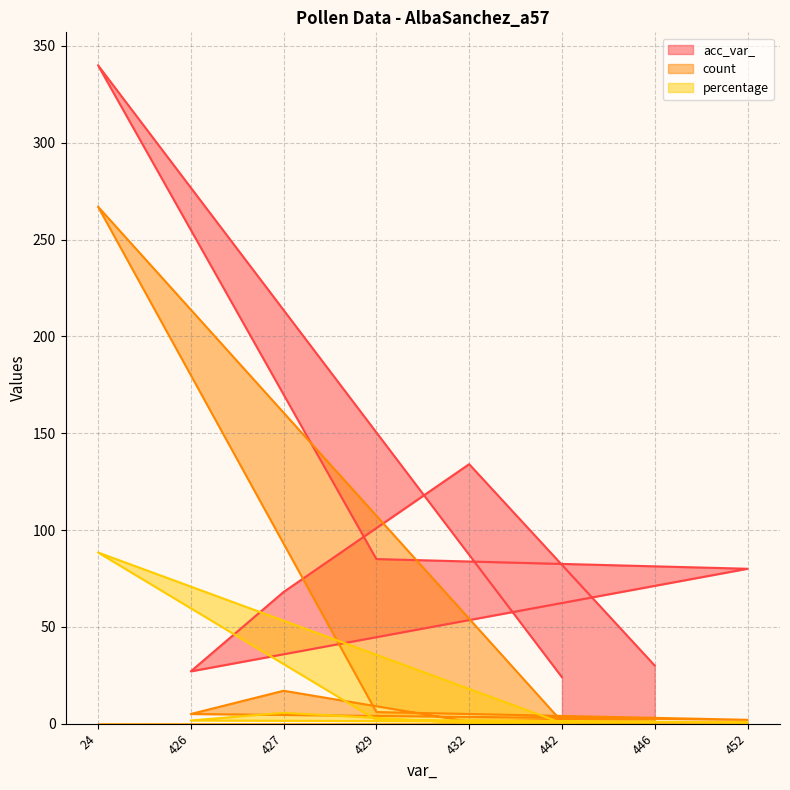

Reading right to left, what are all the values shown in this chart?

acc_var_: 80.0	30.0	24.0	134.0	85.0	68.0	27.0	340.0
count: 2.0	3.0	1.0	1.0	6.0	17.0	5.0	267.0
percentage: 0.7	1.0	0.3	0.3	2.0	5.6	1.7	88.4